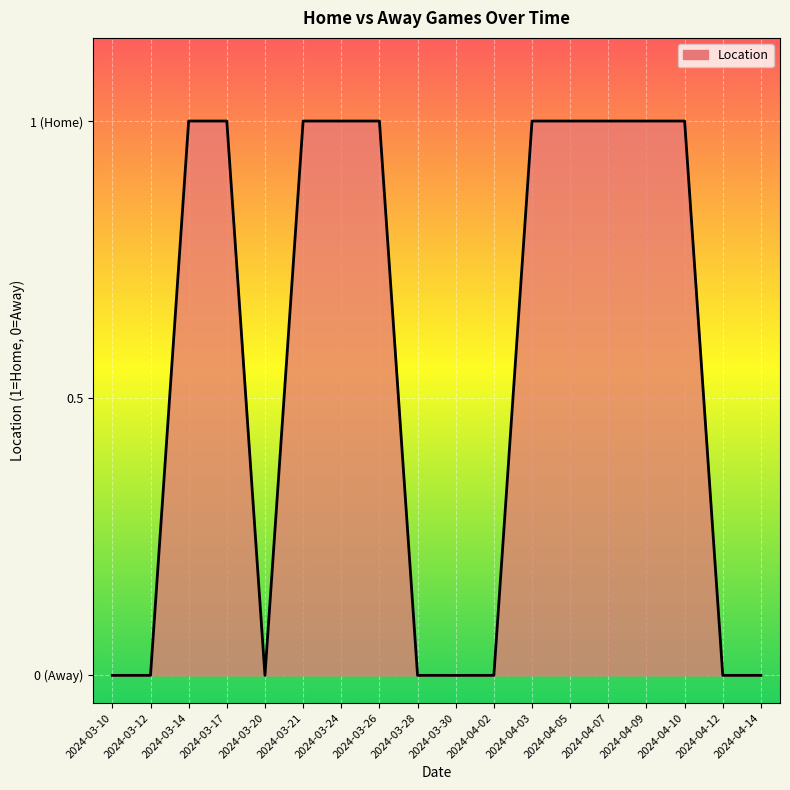

Does the chart have visible grid lines?

Yes